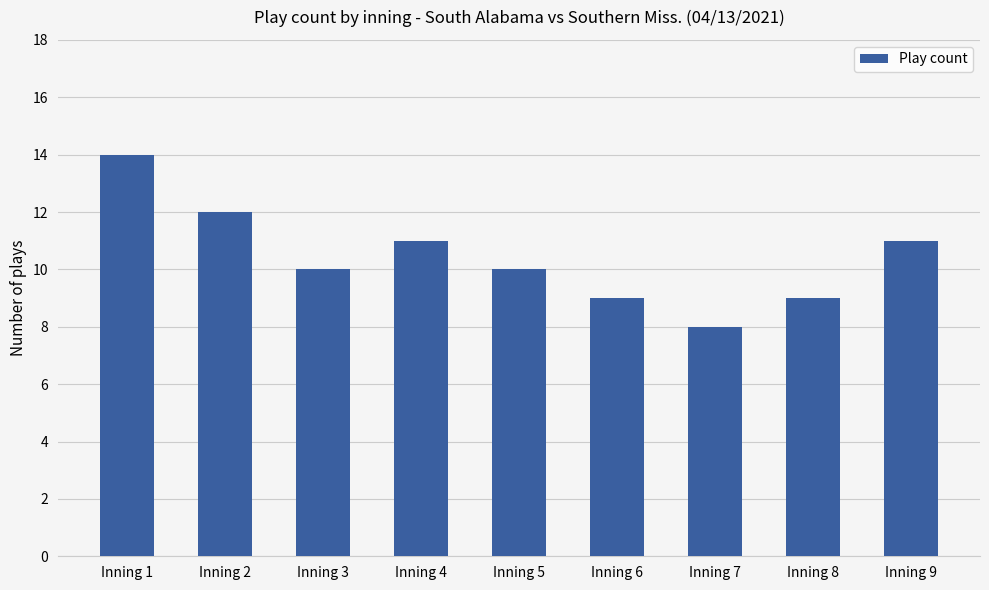

How many values are between 9 and 11?

6